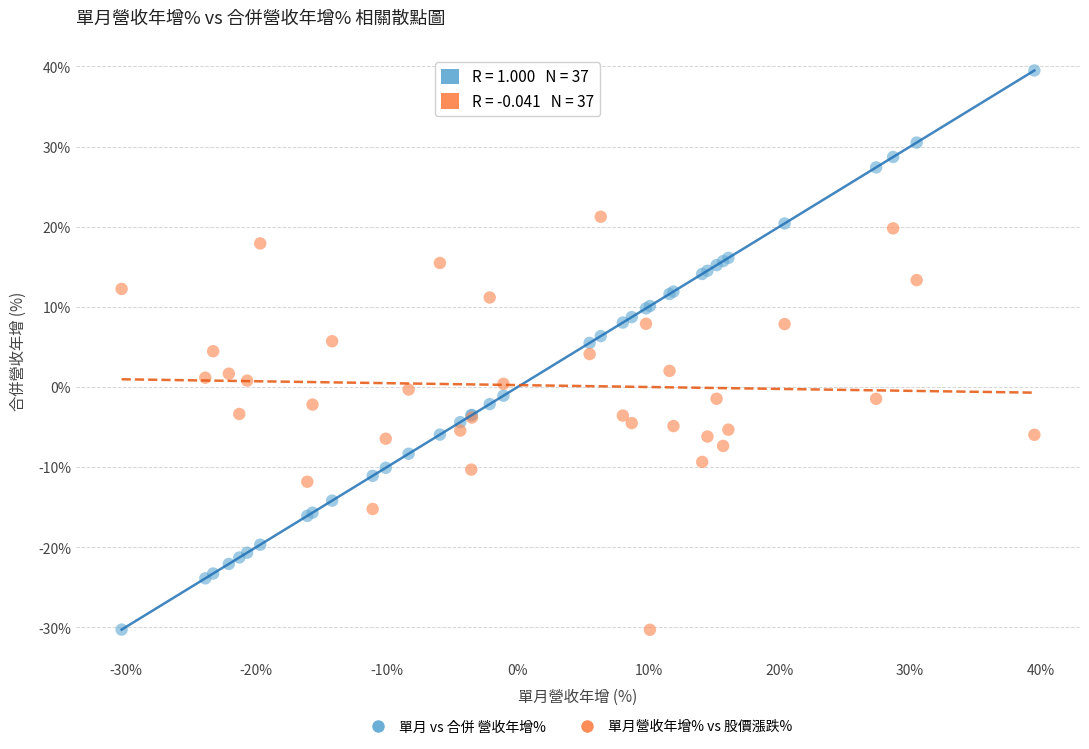

Which series reaches the maximum Y coordinate?

單月 vs 合併 營收年增%